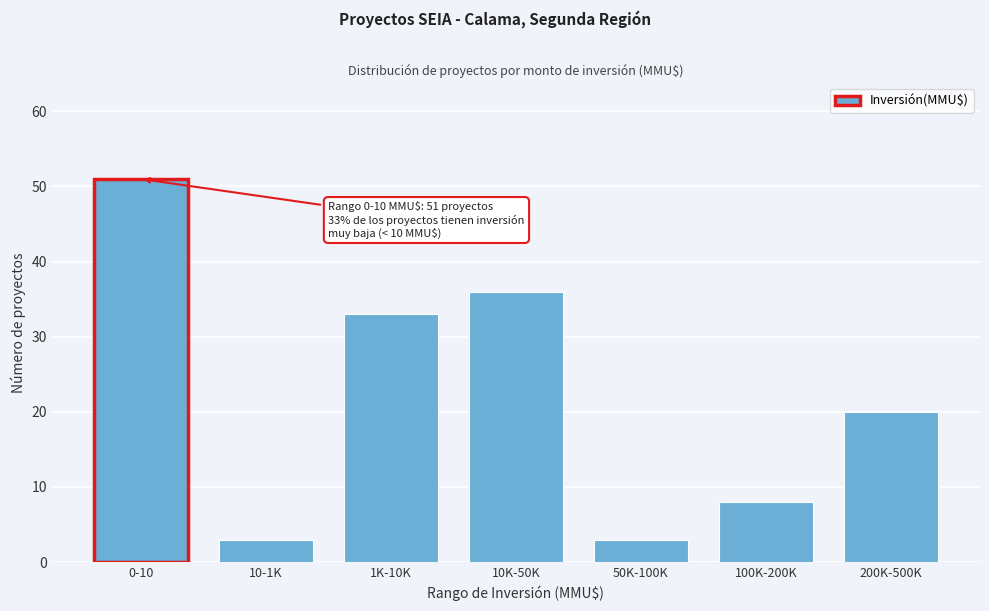

Reading left to right, list all the values displayed in this chart.

51	3	33	36	3	8	20